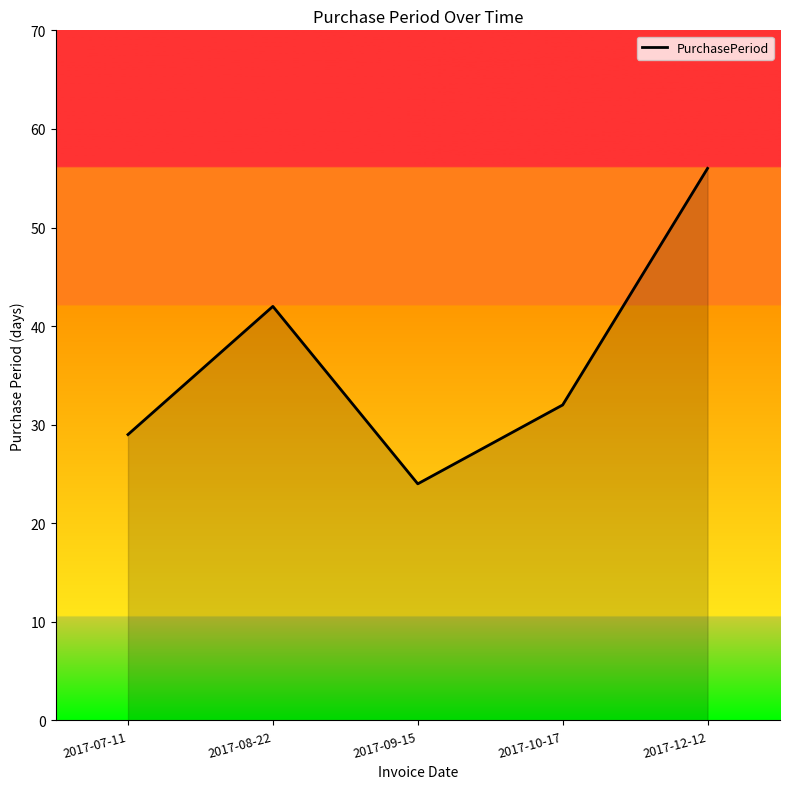

What is the difference between the second highest and second lowest values?

13